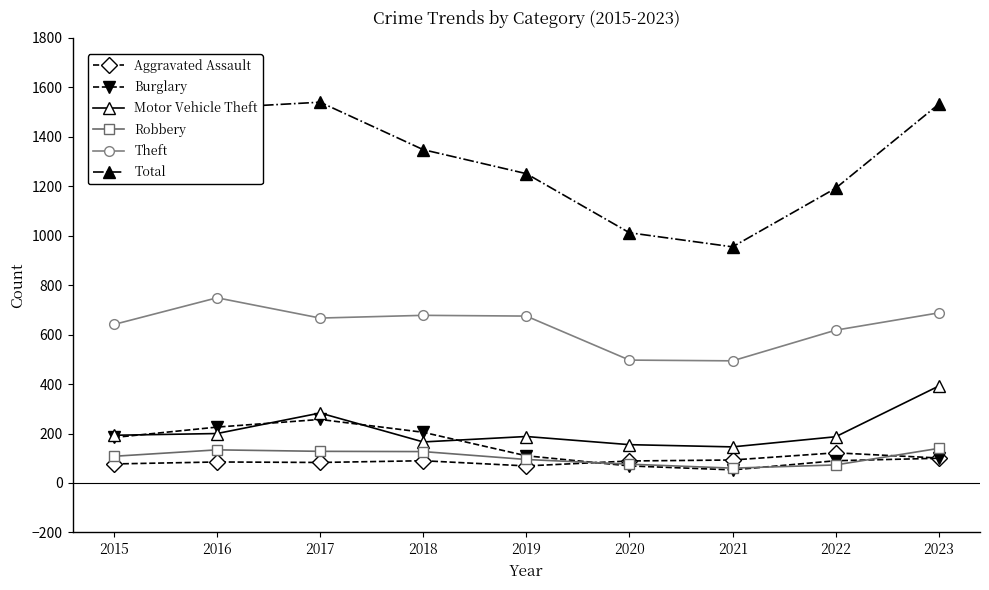

What is the value of the Robbery point at the 2nd from the left?

134